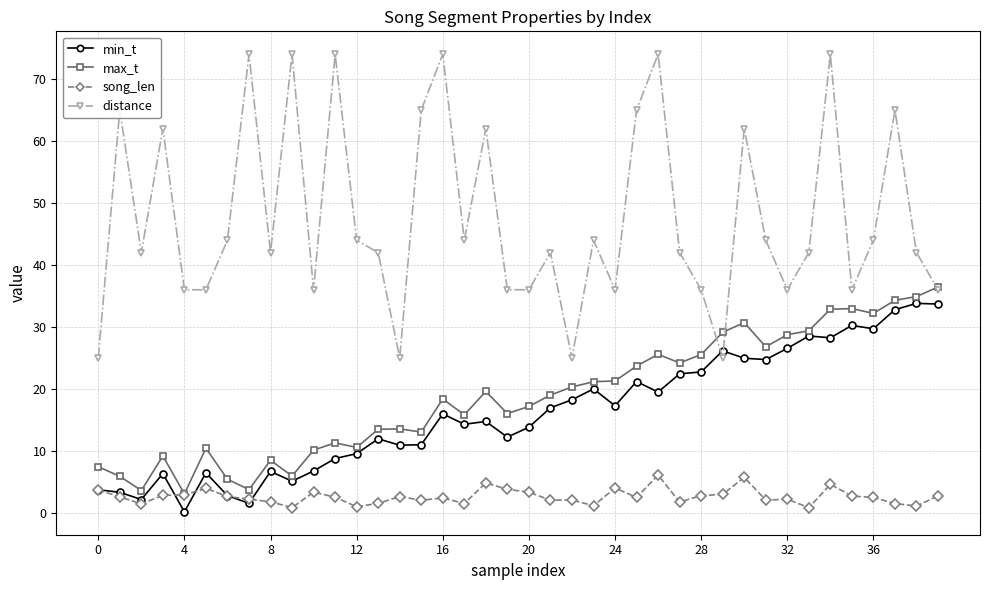

Which series has the largest total across all categories?

distance